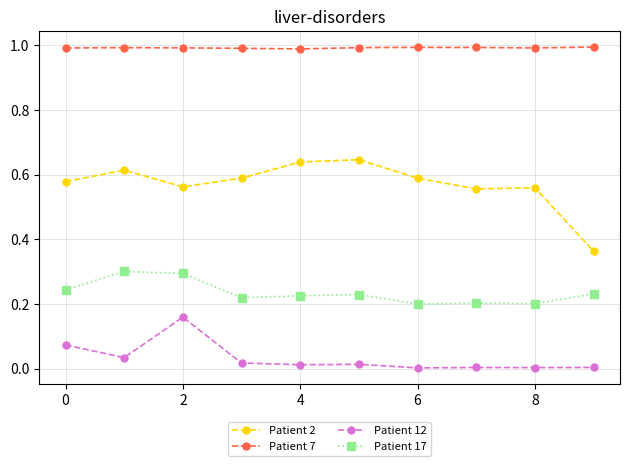

Does the chart display data point markers on the line(s)?

Yes